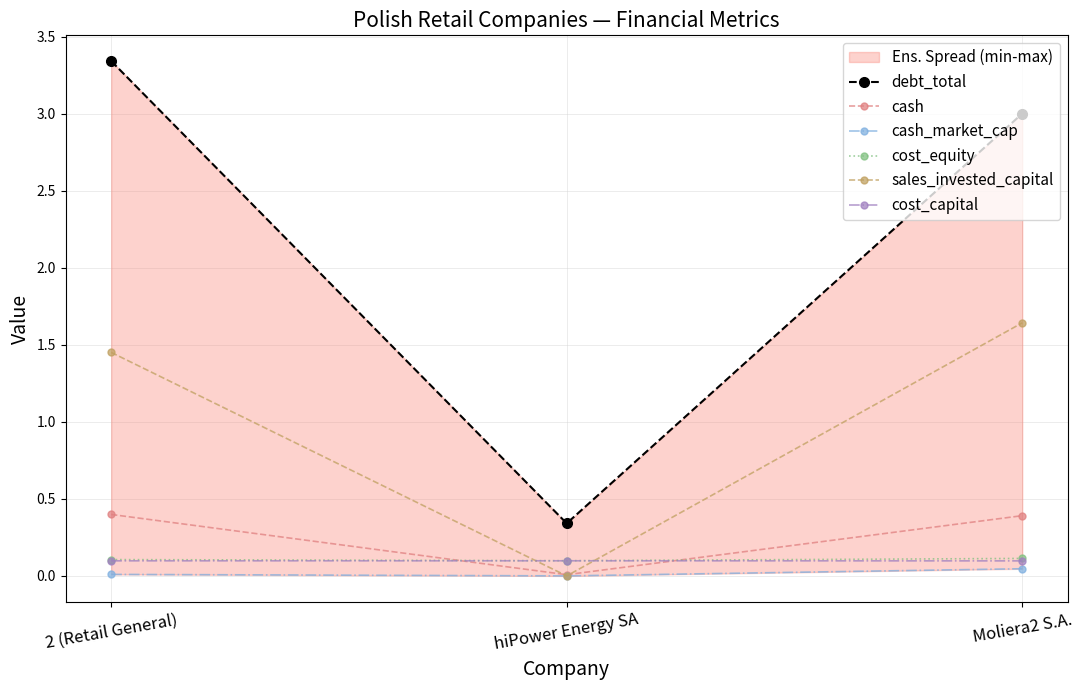

What is the label of the 3rd point from the right?

2 (Retail General)